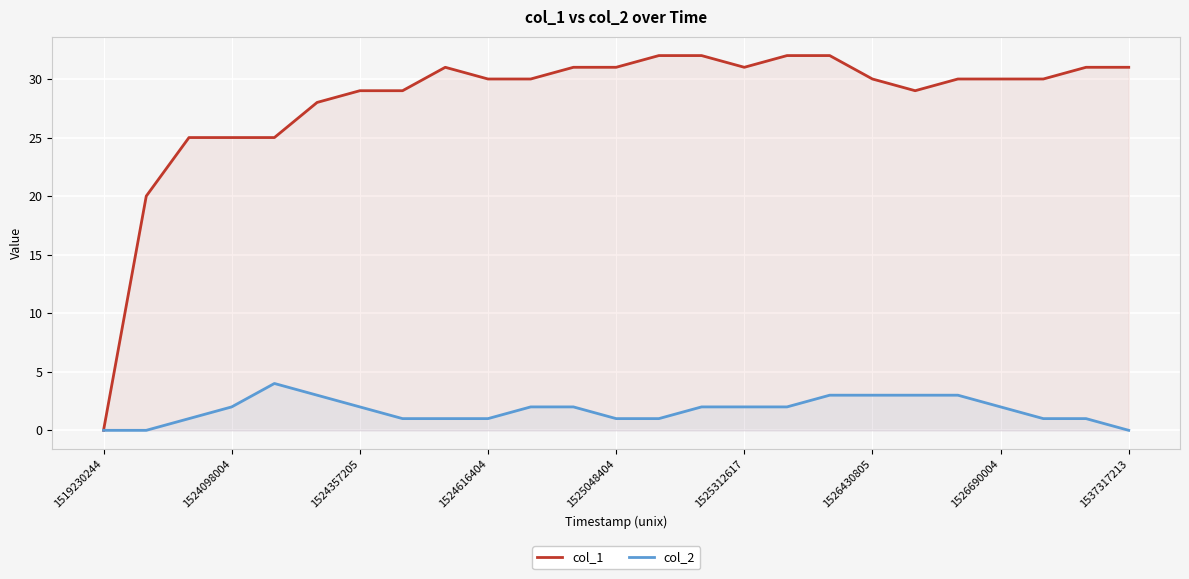

What is the spread (max minus min) of values at 1526430805?

27